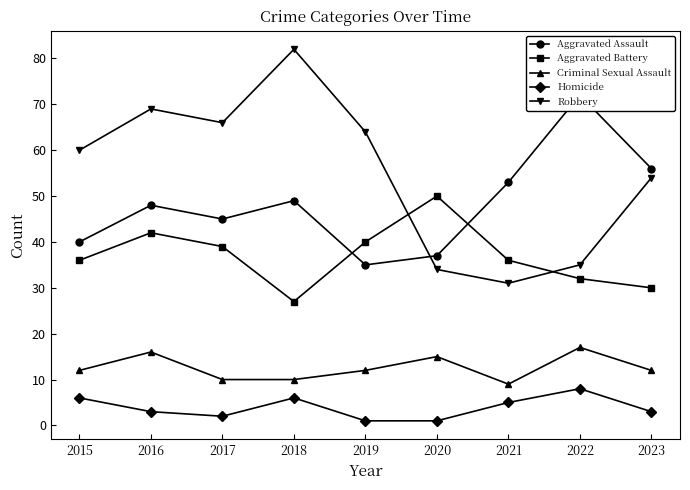

True or false: Aggravated Battery has more than 1 interior local peaks.

True